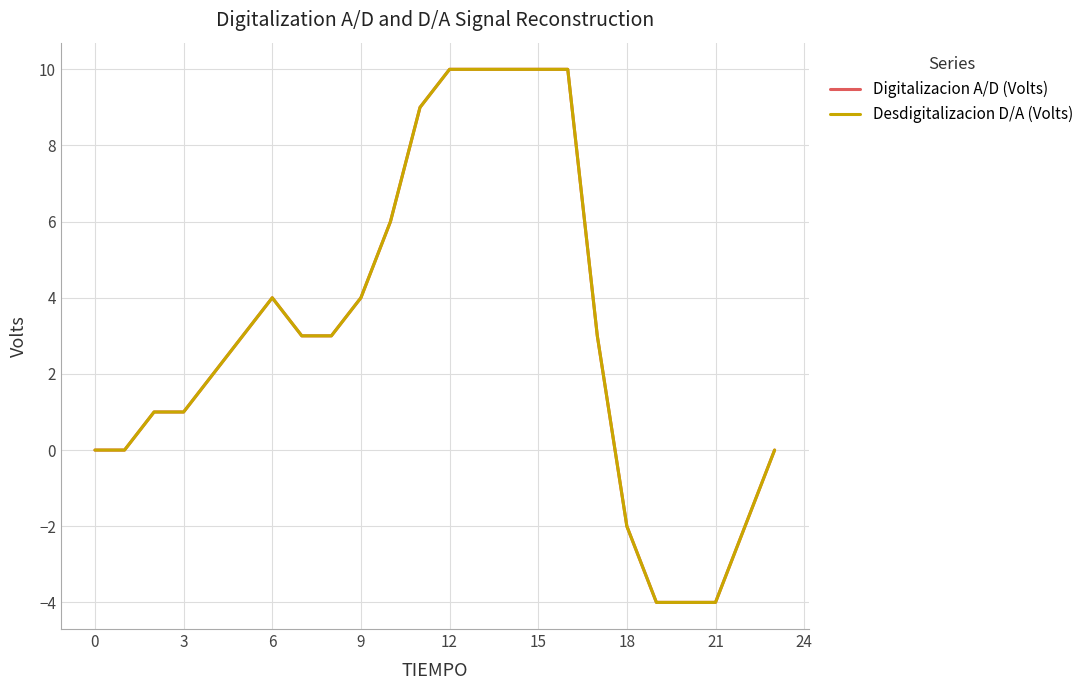

Is this an area chart (filled region under the line)?

No